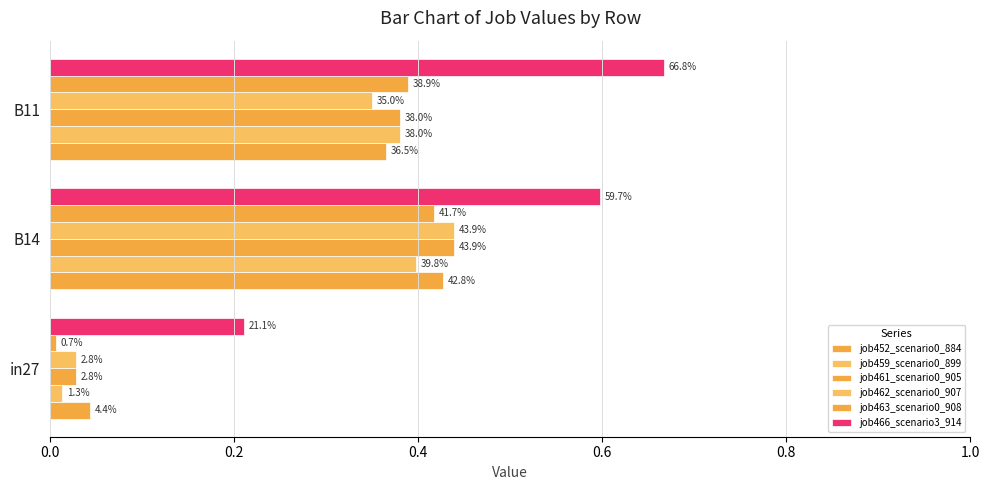

What are all the series names shown in the legend?

job452_scenario0_884, job459_scenario0_899, job461_scenario0_905, job462_scenario0_907, job463_scenario0_908, job466_scenario3_914